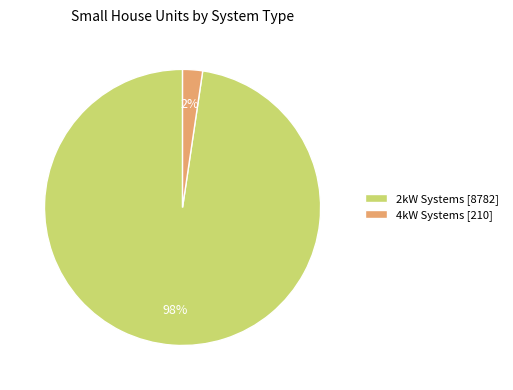

Combined, do 4kW Systems [210] and 2kW Systems [8782] account for over 50%?

Yes